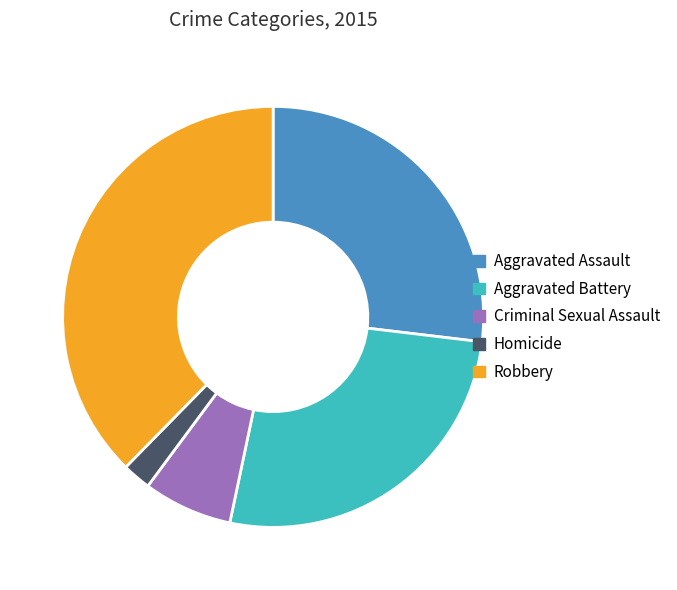

The Aggravated Assault slice represents 27% of the pie. True or false?

True